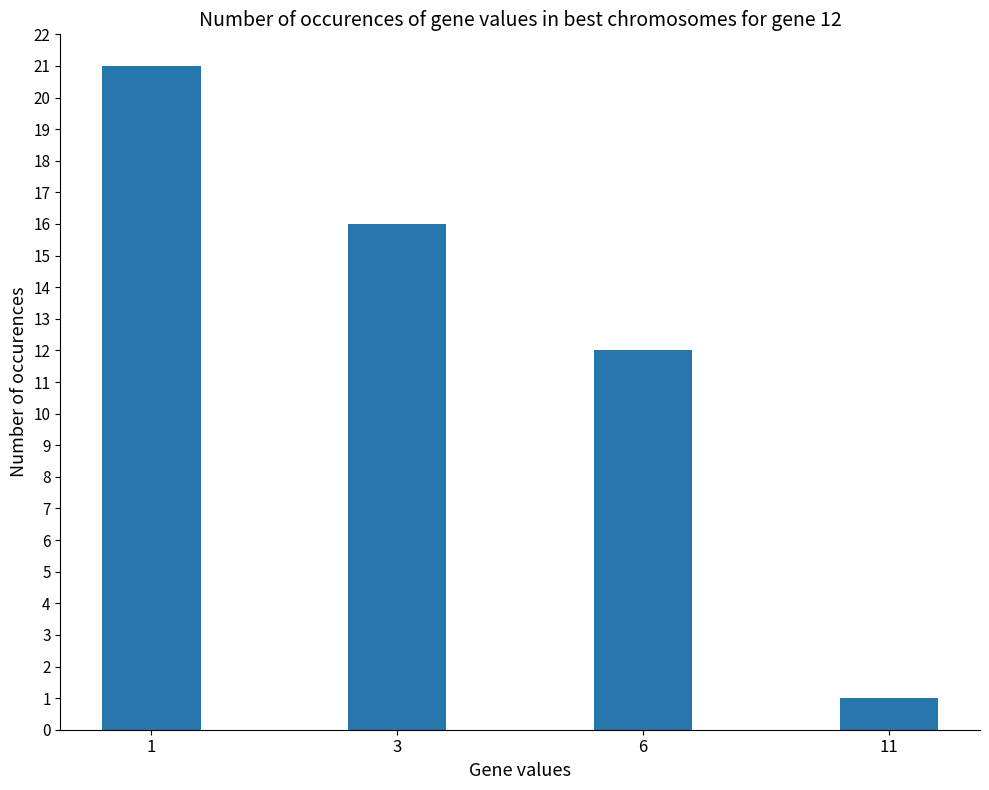

Reading left to right, what are all the values shown in this chart?

21	16	12	1